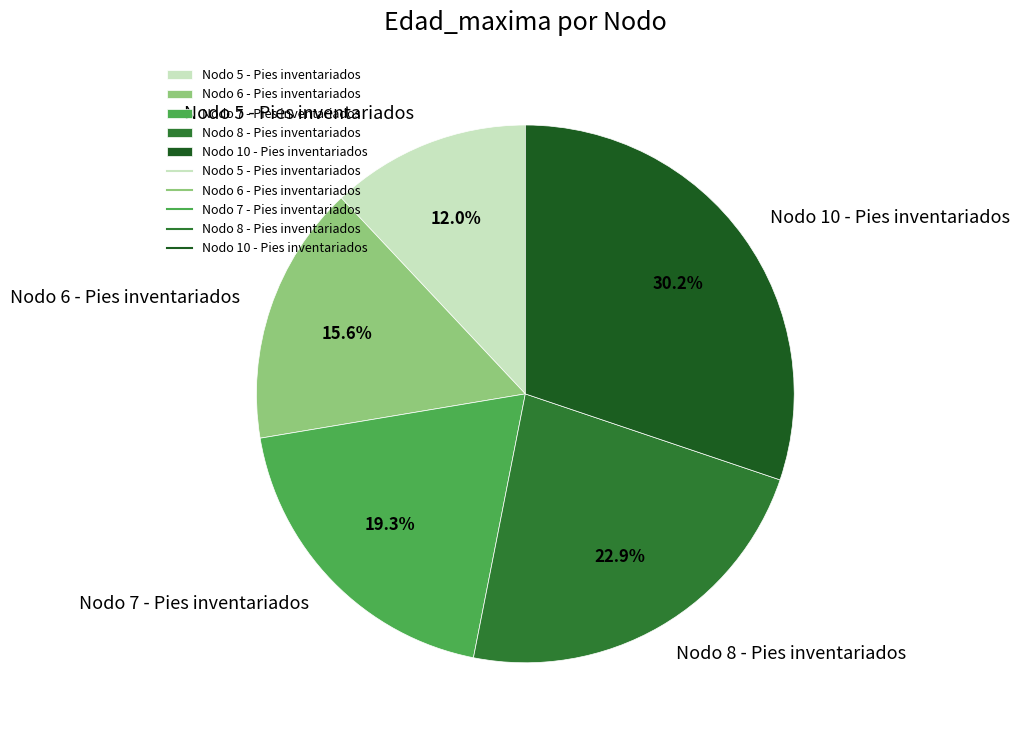

What is the smallest slice in the pie chart?

Nodo 5 - Pies inventariados